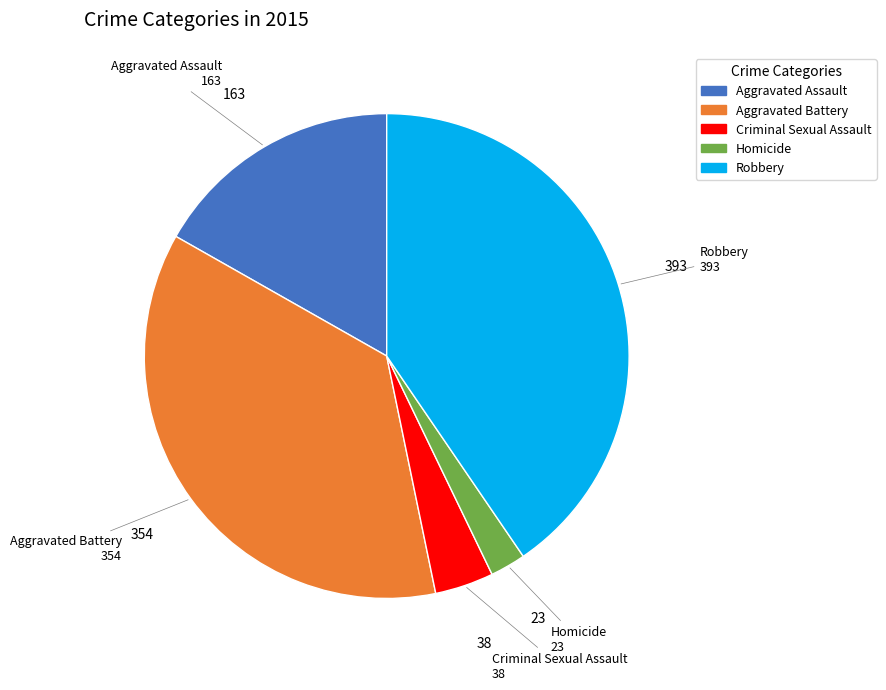

Which slice is the largest?

Robbery